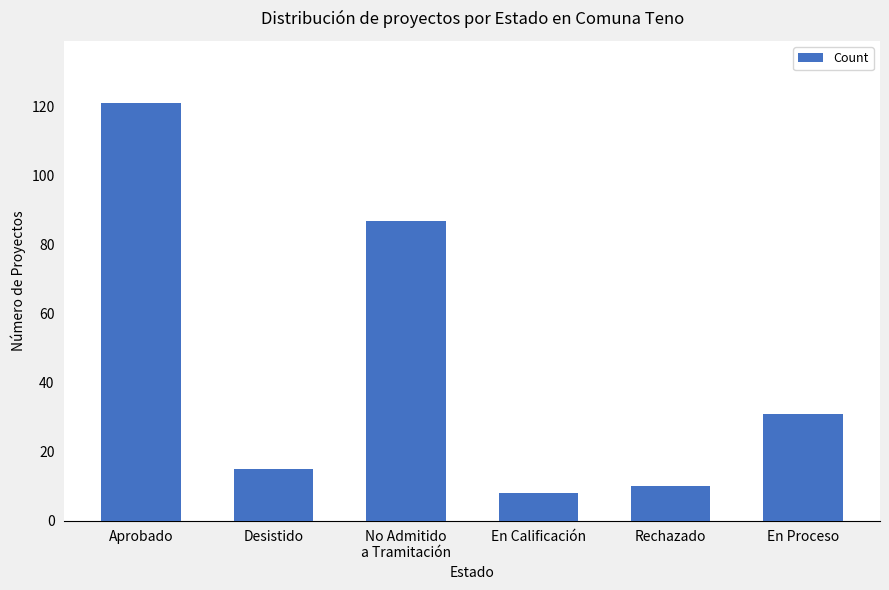

What is the label of the 2nd bar from the right?

Rechazado